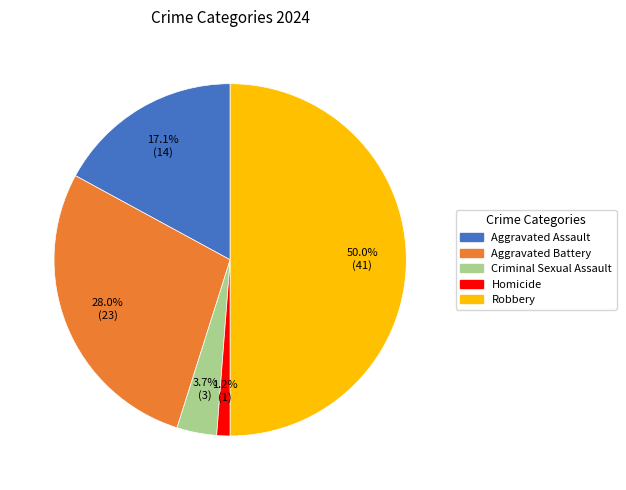

To the nearest percent, what percentage of the pie is Homicide?

1%